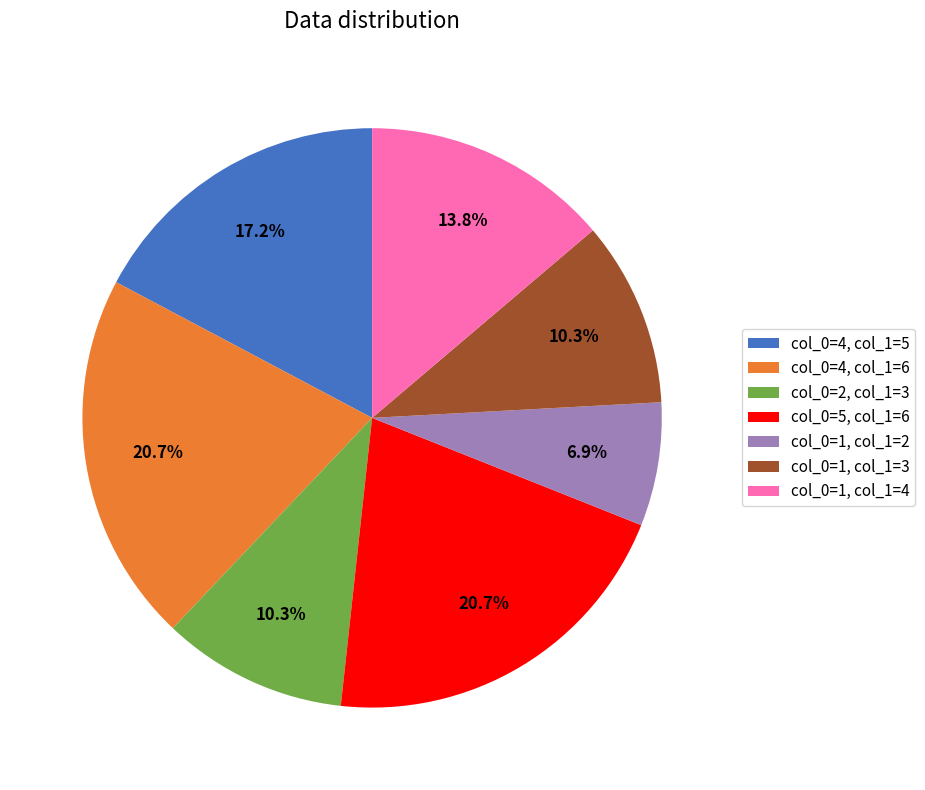

What is the smallest slice in the pie chart?

col_0=1, col_1=2